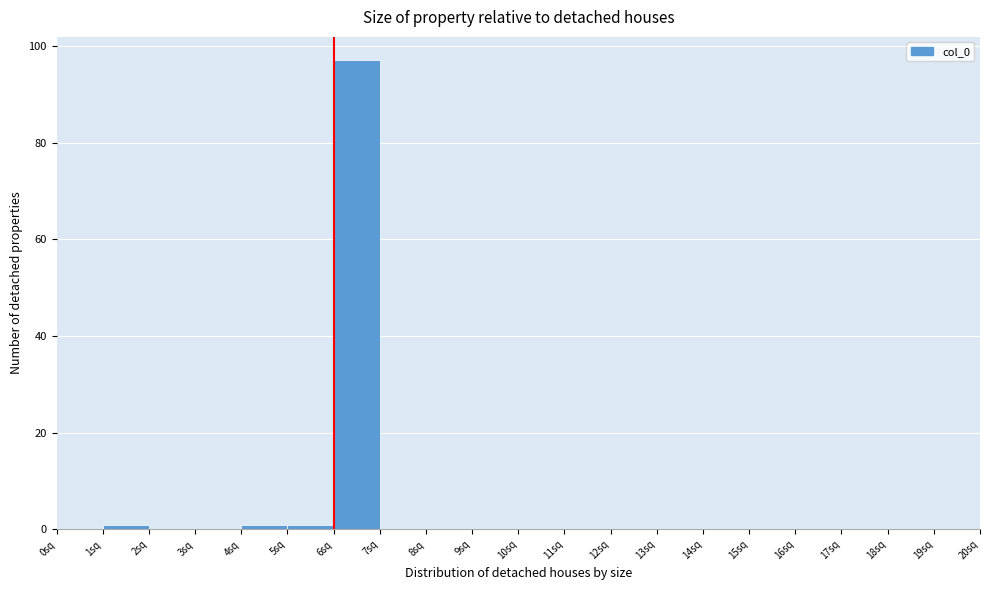

Reading left to right, list every bar in this chart as the range it spans on the x-axis followed by its height. The values are not printed on the chart, so give them approximately, as read against the axis.

0 to 1: 0
1 to 2: under 2
2 to 3: 0
3 to 4: 0
4 to 5: under 2
5 to 6: under 2
6 to 7: 98
7 to 8: 0
8 to 9: 0
9 to 10: 0
10 to 11: 0
11 to 12: 0
12 to 13: 0
13 to 14: 0
14 to 15: 0
15 to 16: 0
16 to 17: 0
17 to 18: 0
18 to 19: 0
19 to 20: 0